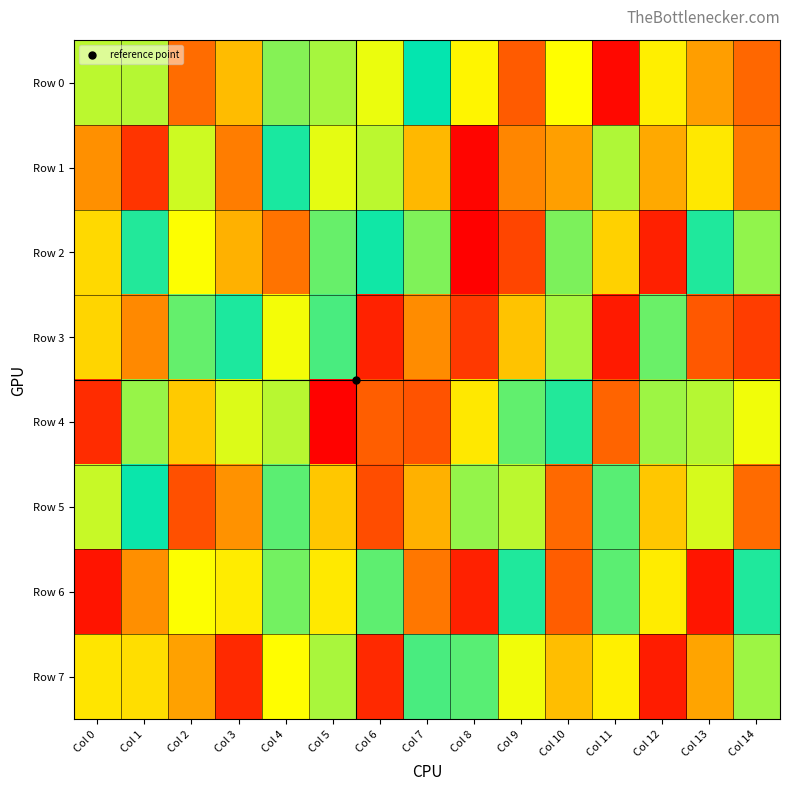

Which series has the widest spread of values?

Row 2